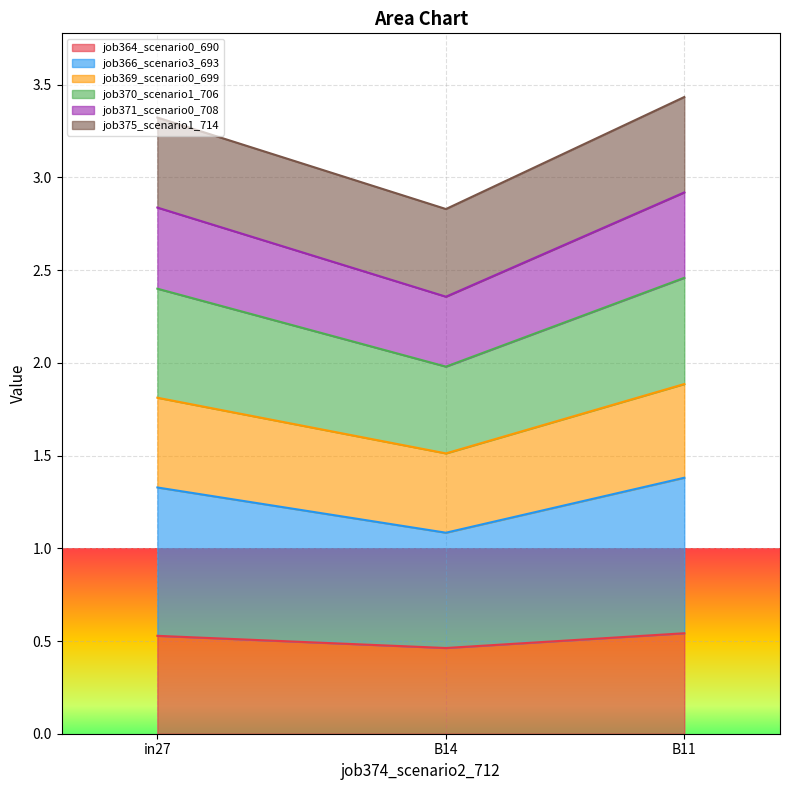

How many job364_scenario0_690 values are between 0 and 1?

3